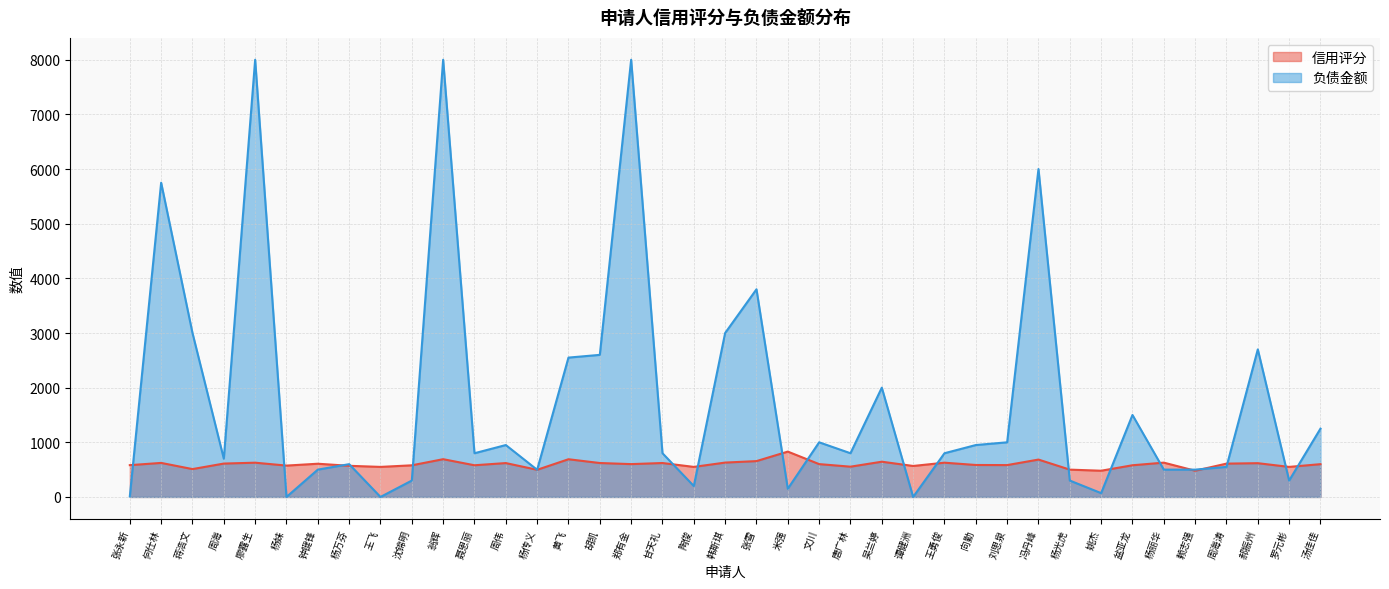

Which series has the largest total across all categories?

负债金额